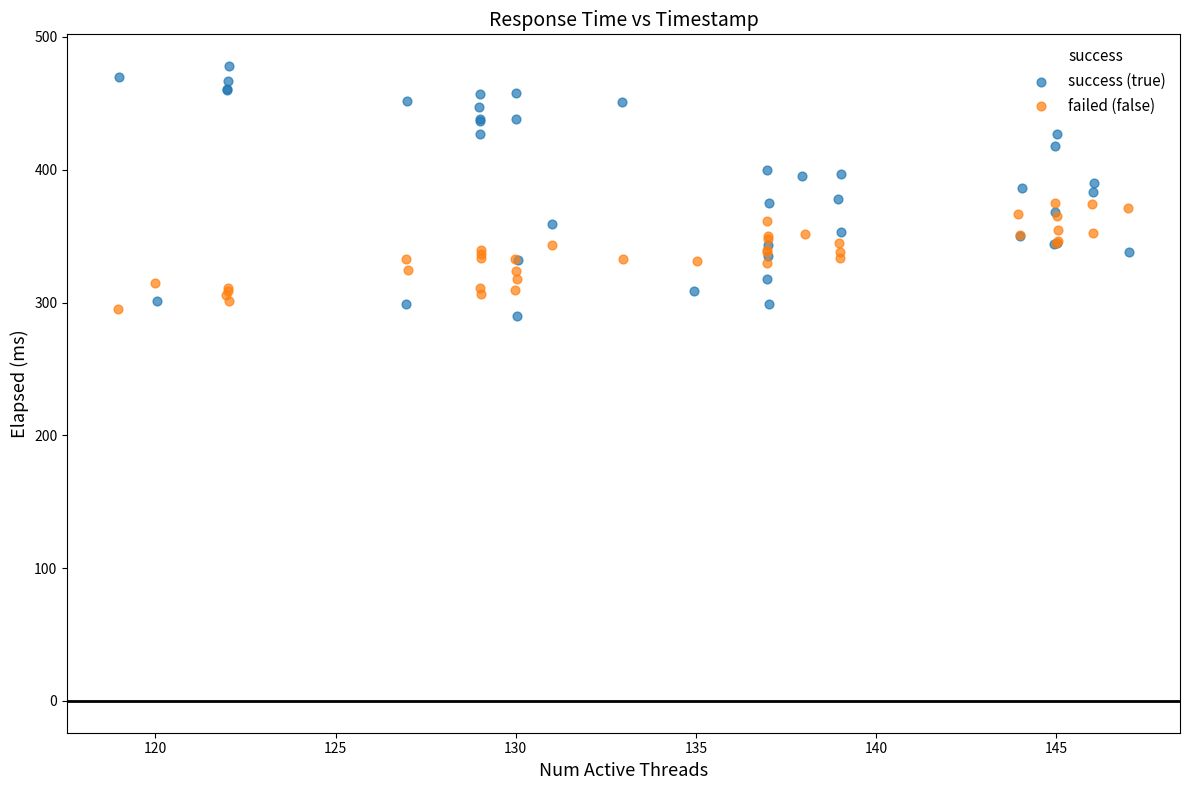

Which series has the widest spread of Y values?

success (true)